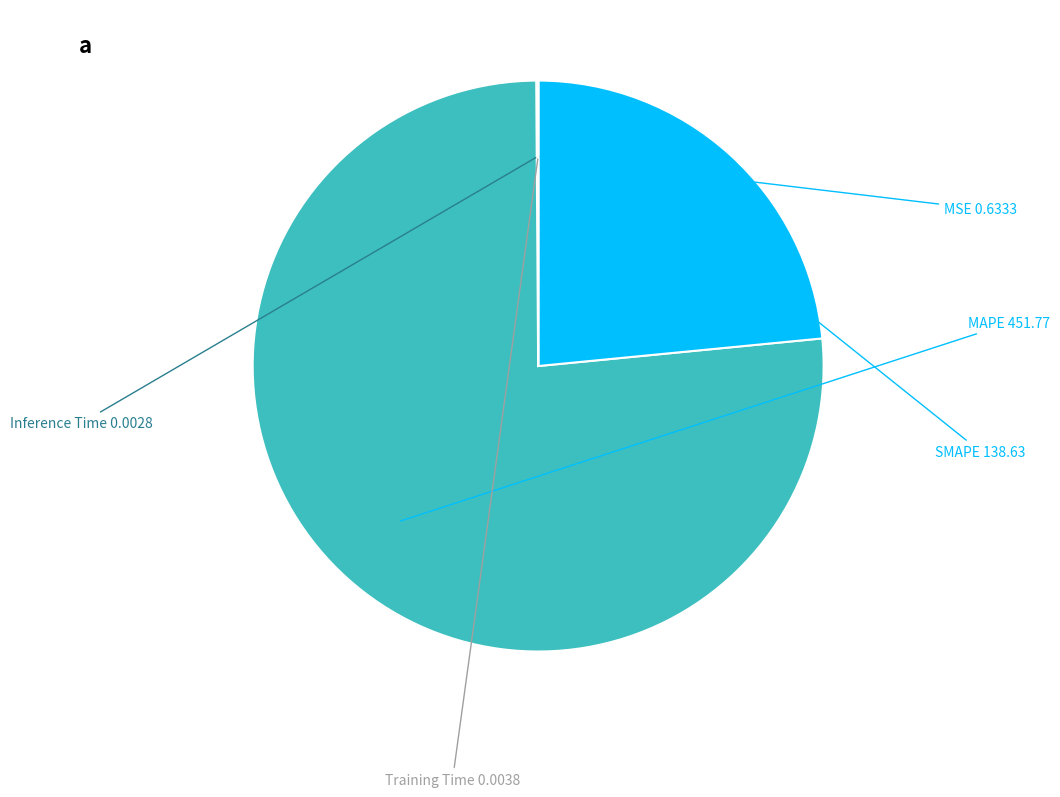

Is there a majority slice in this chart?

Yes